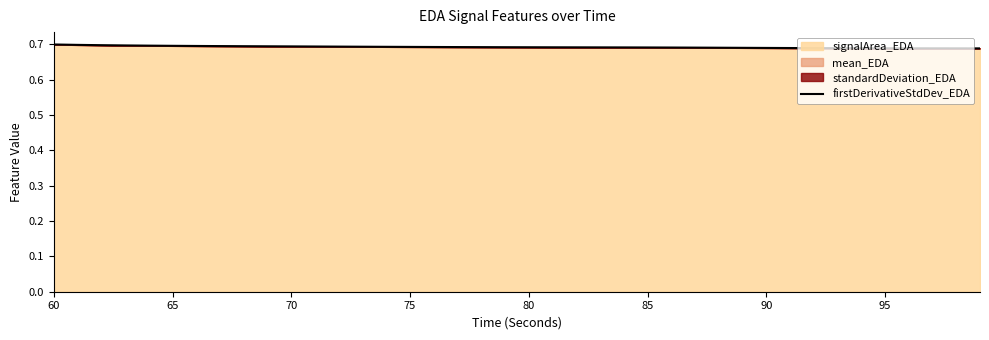

Which has a higher value, 60 or 90?

60